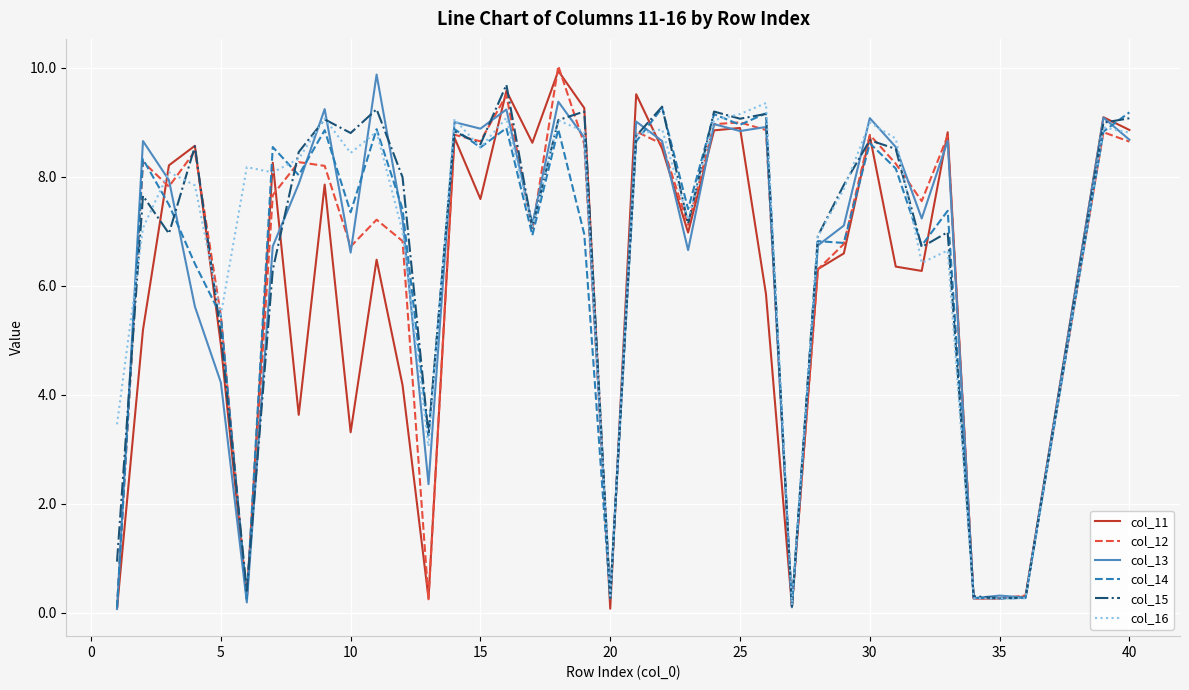

How many lines are shown in the chart?

6